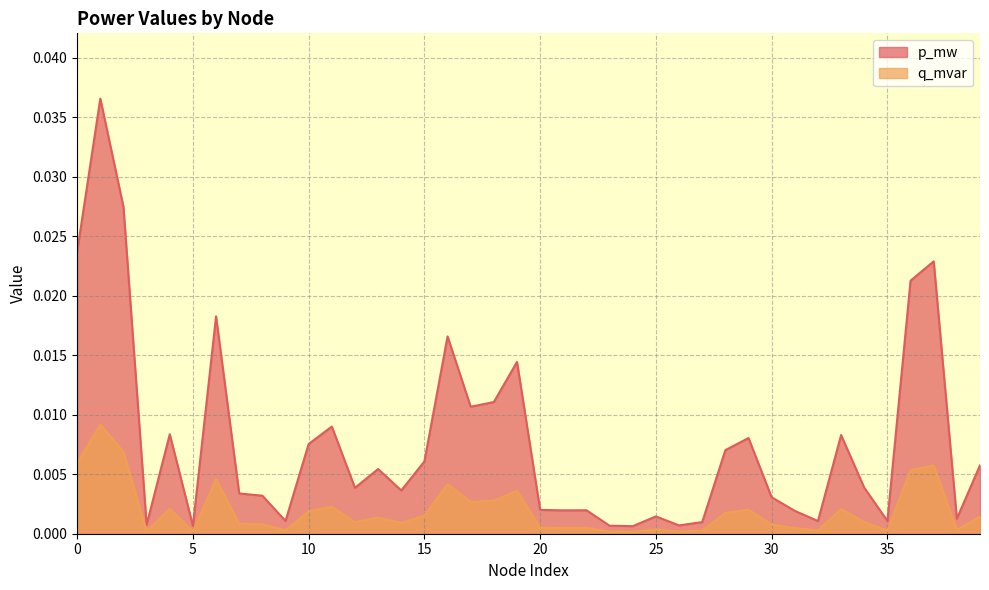

Which label corresponds to the largest value in the chart?

1